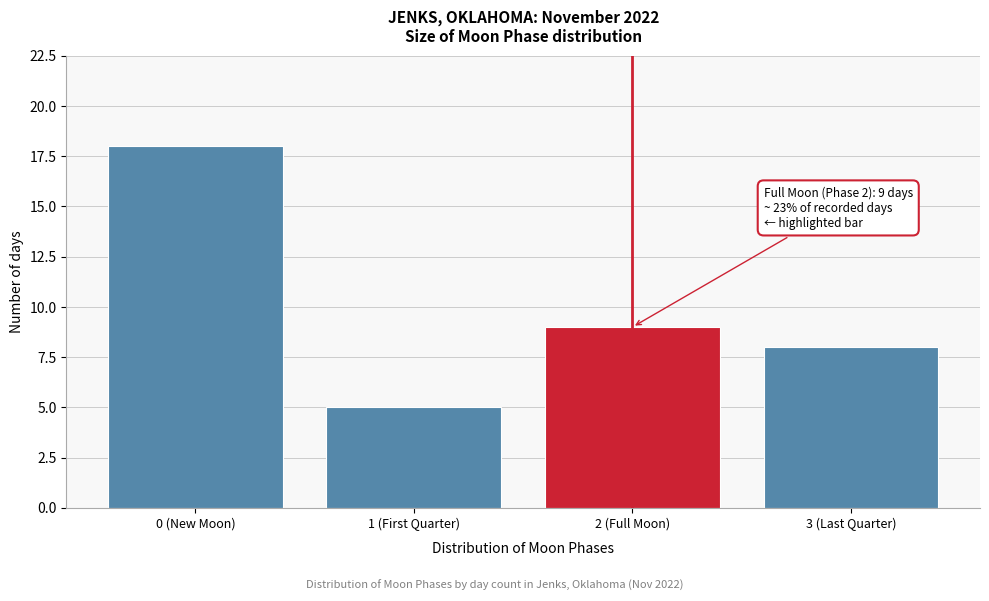

Reading right to left, what are all the values shown in this chart?

3 (Last Quarter)=8	2 (Full Moon)=9	1 (First Quarter)=5	0 (New Moon)=18